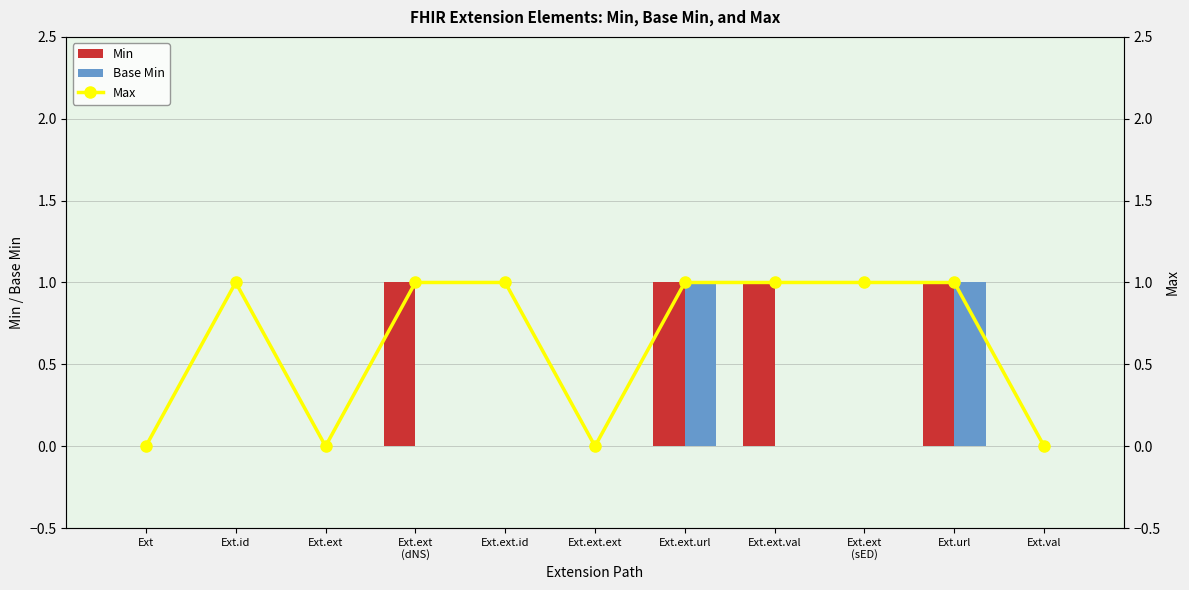

Which series has the largest range (max minus min)?

Min